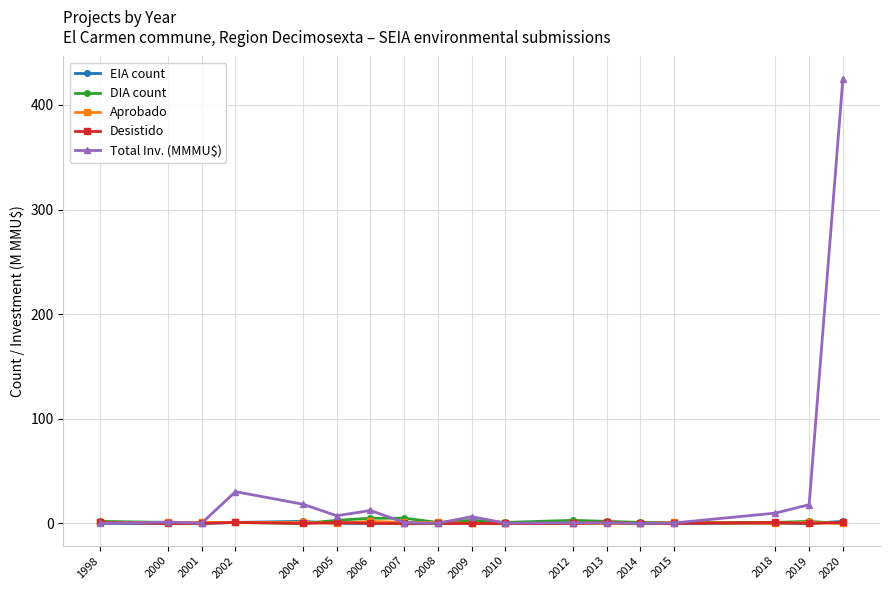

How many lines are shown in the chart?

5